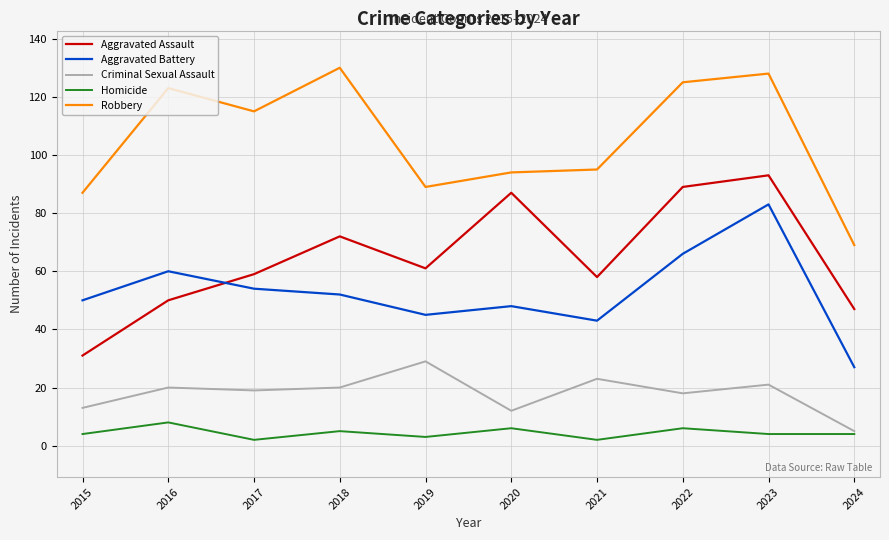

What is the lowest value of the Criminal Sexual Assault series?

5